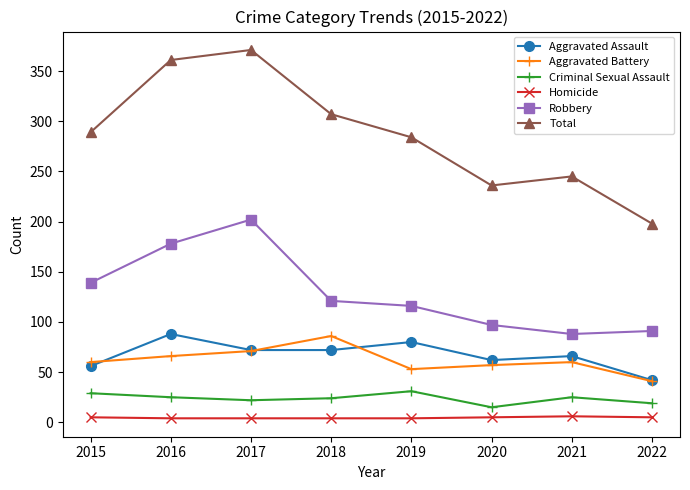

How many distinct data groups are displayed?

6